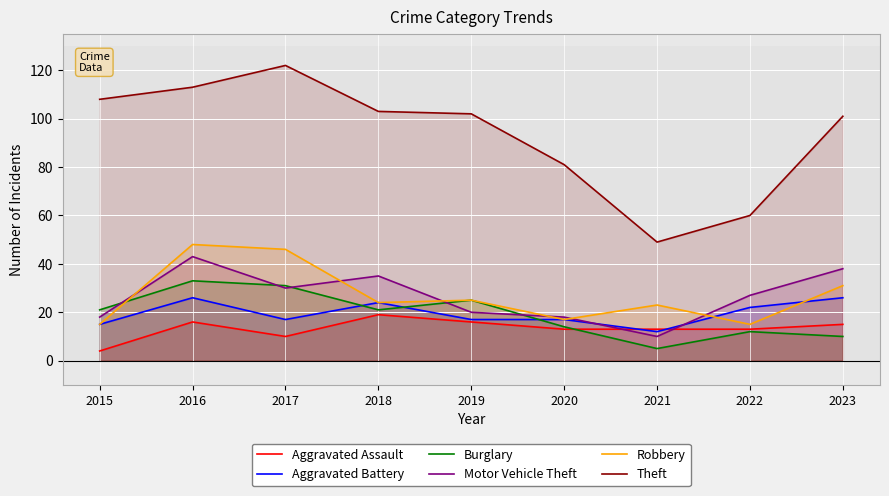

How many times do Aggravated Battery and Motor Vehicle Theft cross each other?

2